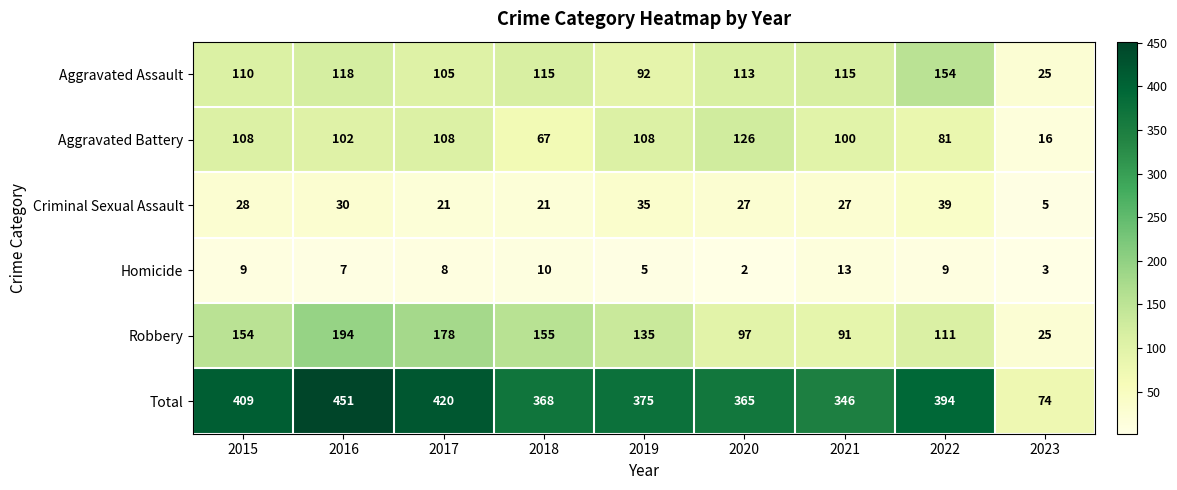

What value does the Aggravated Battery series have at 2021, to the nearest 50?

100